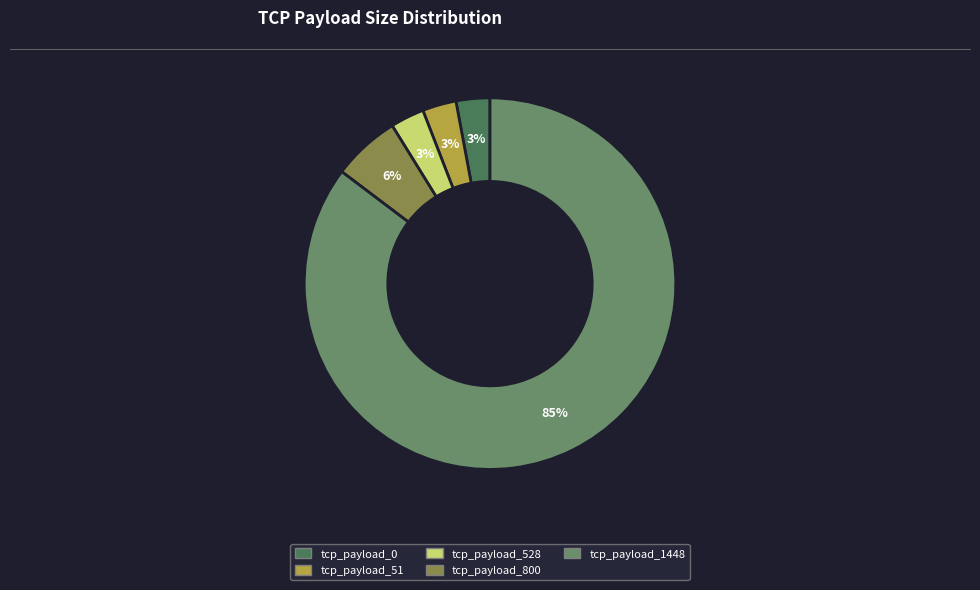

To the nearest percent, what is the difference between the tcp_payload_528 and tcp_payload_800 slice percentages?

3%